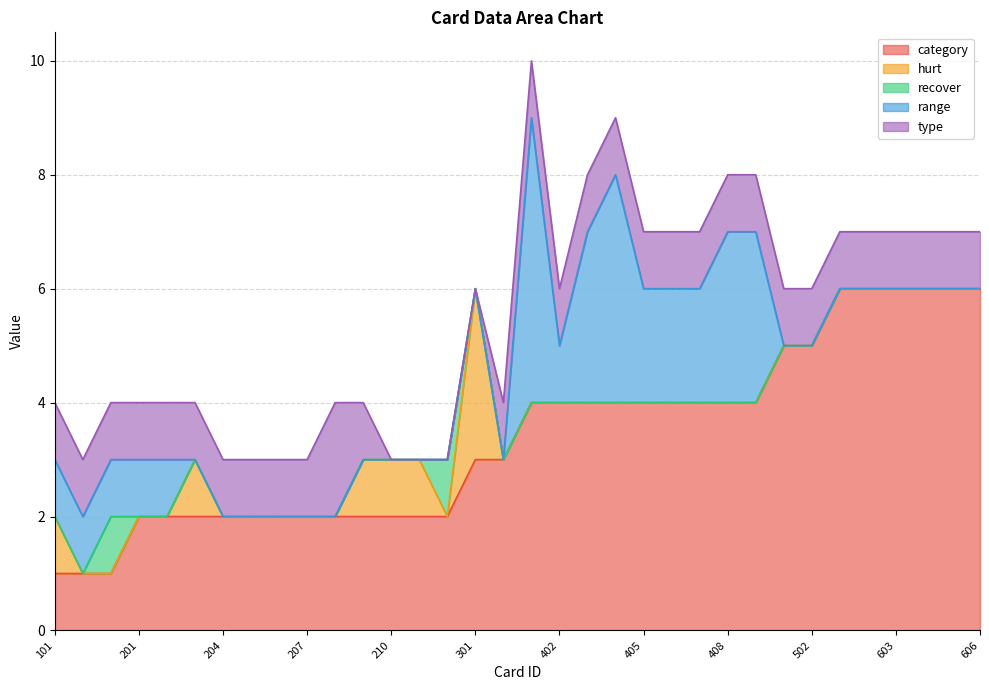

Which series has the largest range (max minus min)?

category